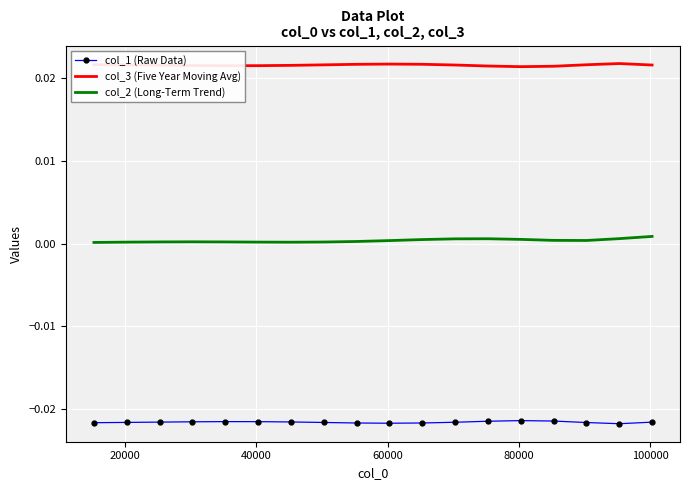

List the series in order of their overall mean, lowest first.

col_1 (Raw Data), col_2 (Long-Term Trend), col_3 (Five Year Moving Avg)